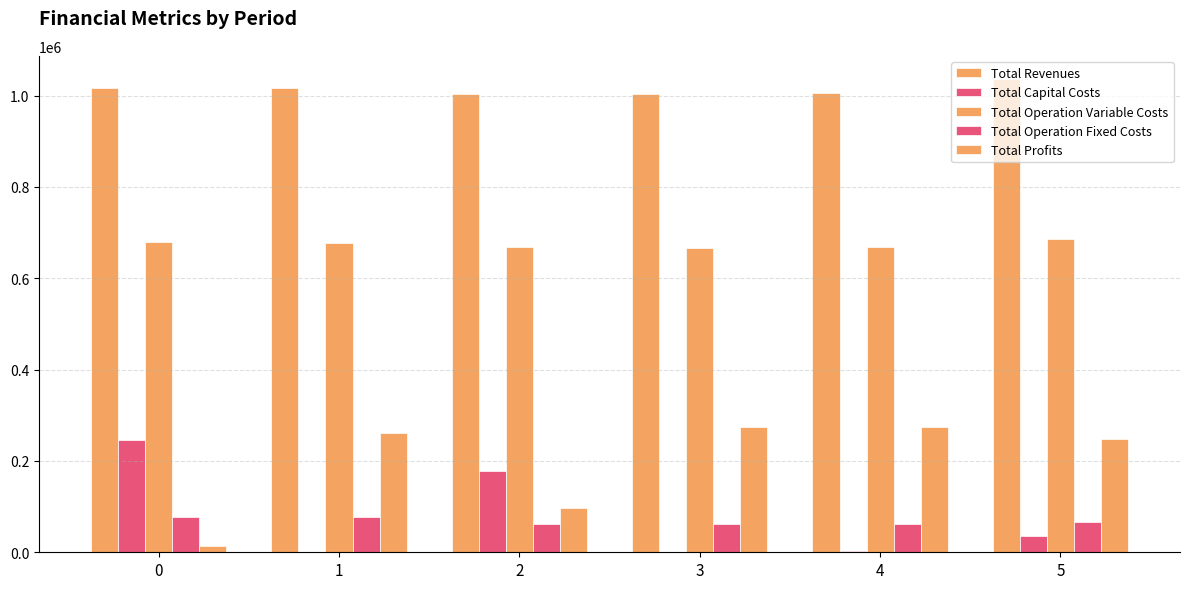

Count the number of data series in this chart.

5